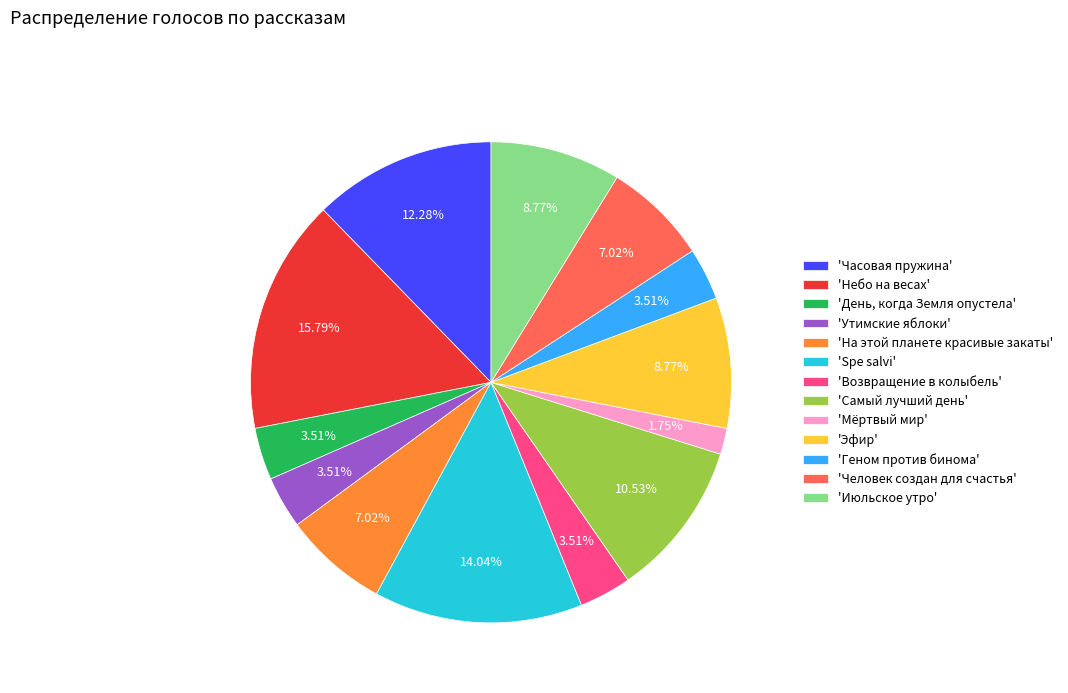

Combined, do 'Spe salvi' and 'Самый лучший день' account for over 50%?

No